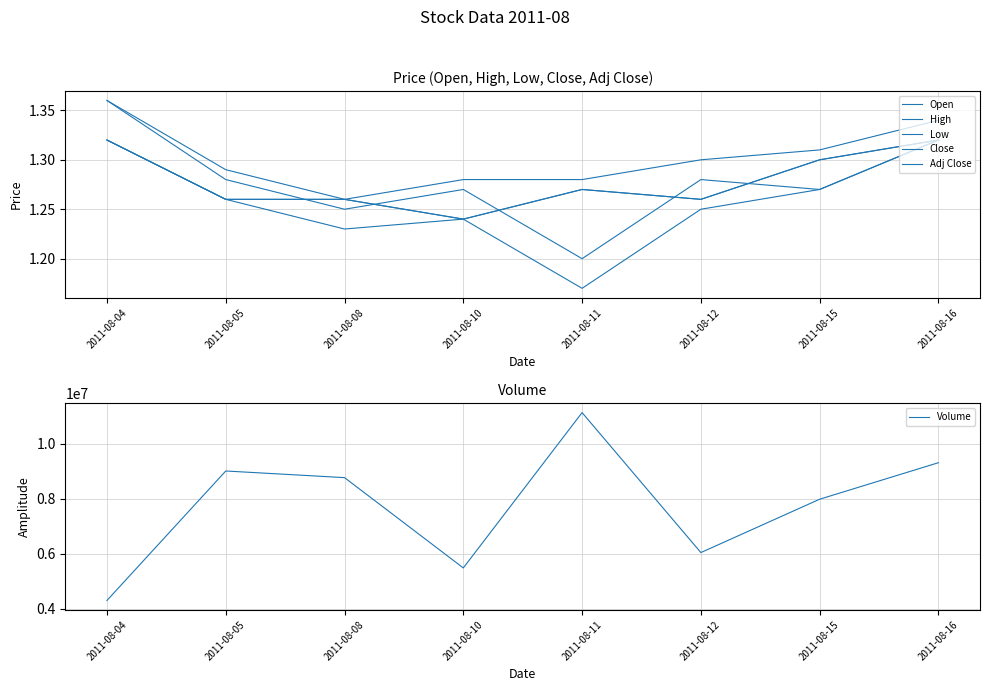

True or false: Adj Close has more than 0 interior local peaks.

True